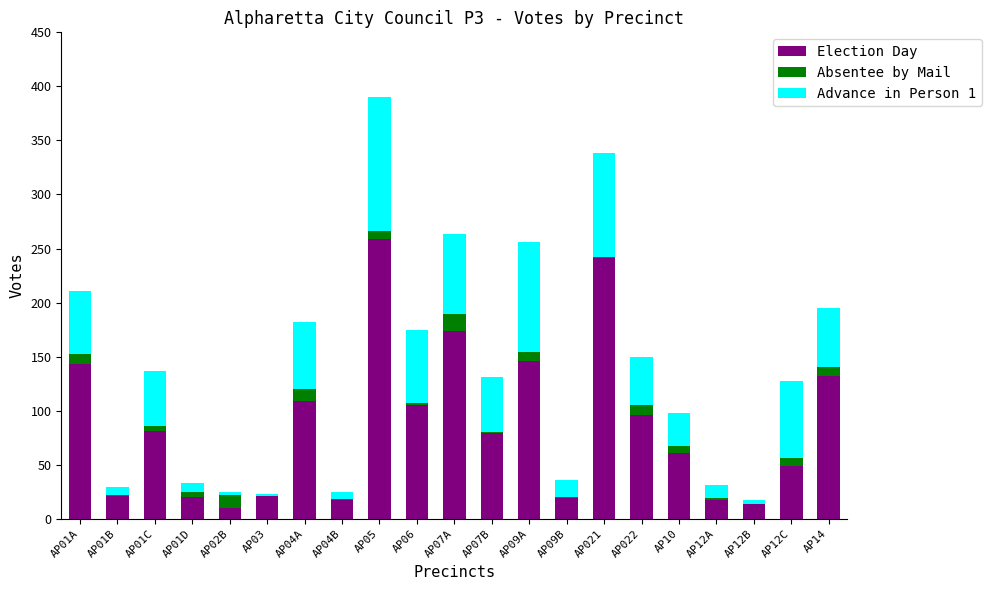

The Election Day series shows 96 at AP022. True or false?

True